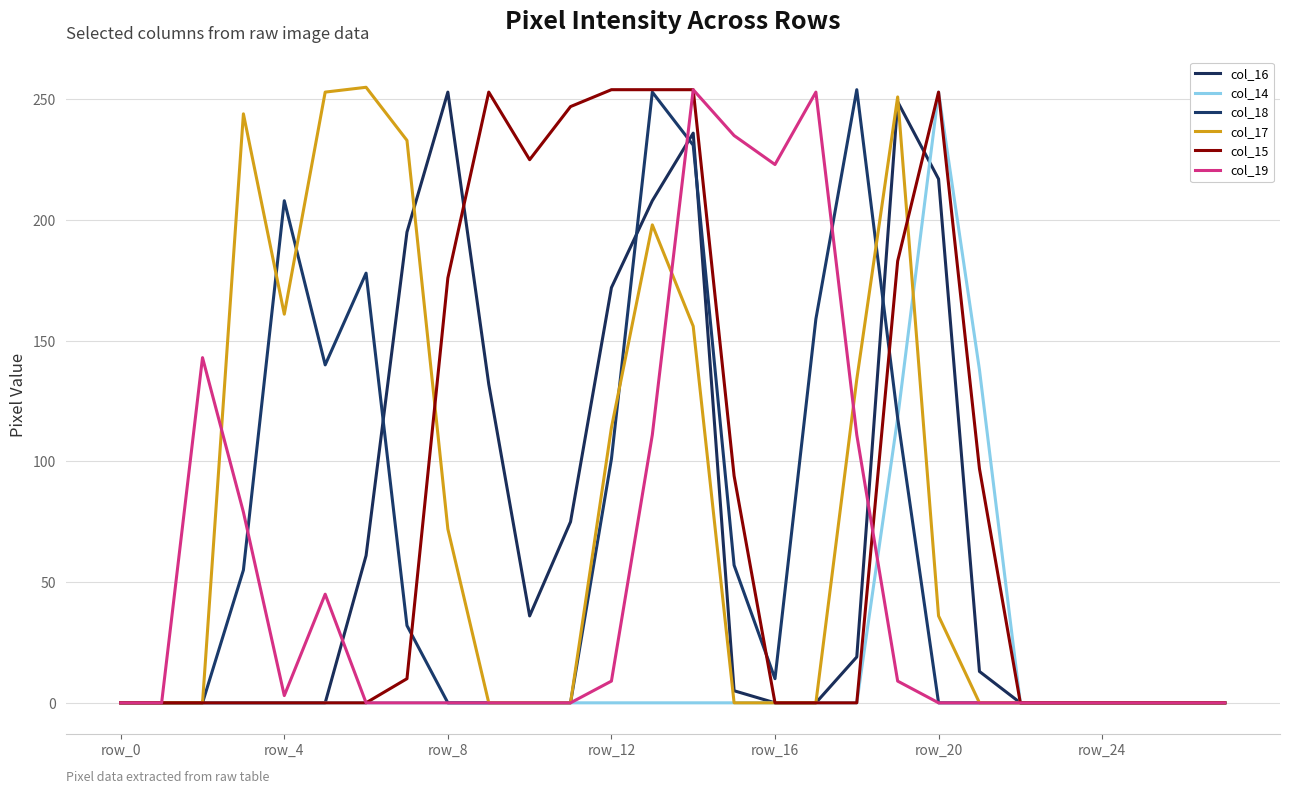

In col_14, how many points are higher than both neighbors (excluding endpoints)?

1